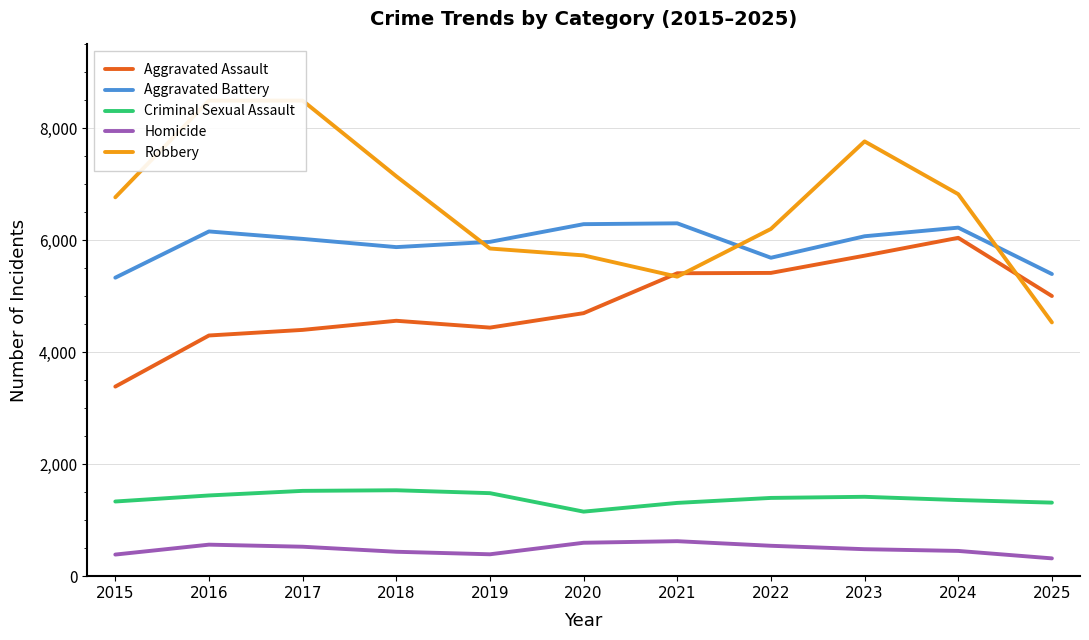

Reading left to right, transcribe all the data shown in this chart.

Aggravated Assault: 2015=3387	2016=4300	2017=4400	2018=4563	2019=4441	2020=4699	2021=5412	2022=5418	2023=5726	2024=6045	2025=5005
Aggravated Battery: 2015=5333	2016=6159	2017=6026	2018=5879	2019=5973	2020=6289	2021=6304	2022=5689	2023=6073	2024=6227	2025=5398
Criminal Sexual Assault: 2015=1334	2016=1442	2017=1524	2018=1535	2019=1483	2020=1153	2021=1309	2022=1398	2023=1418	2024=1360	2025=1314
Homicide: 2015=386	2016=563	2017=526	2018=436	2019=391	2020=597	2021=625	2022=543	2023=482	2024=451	2025=318
Robbery: 2015=6769	2016=8497	2017=8497	2018=7145	2019=5854	2020=5731	2021=5351	2022=6204	2023=7768	2024=6825	2025=4534